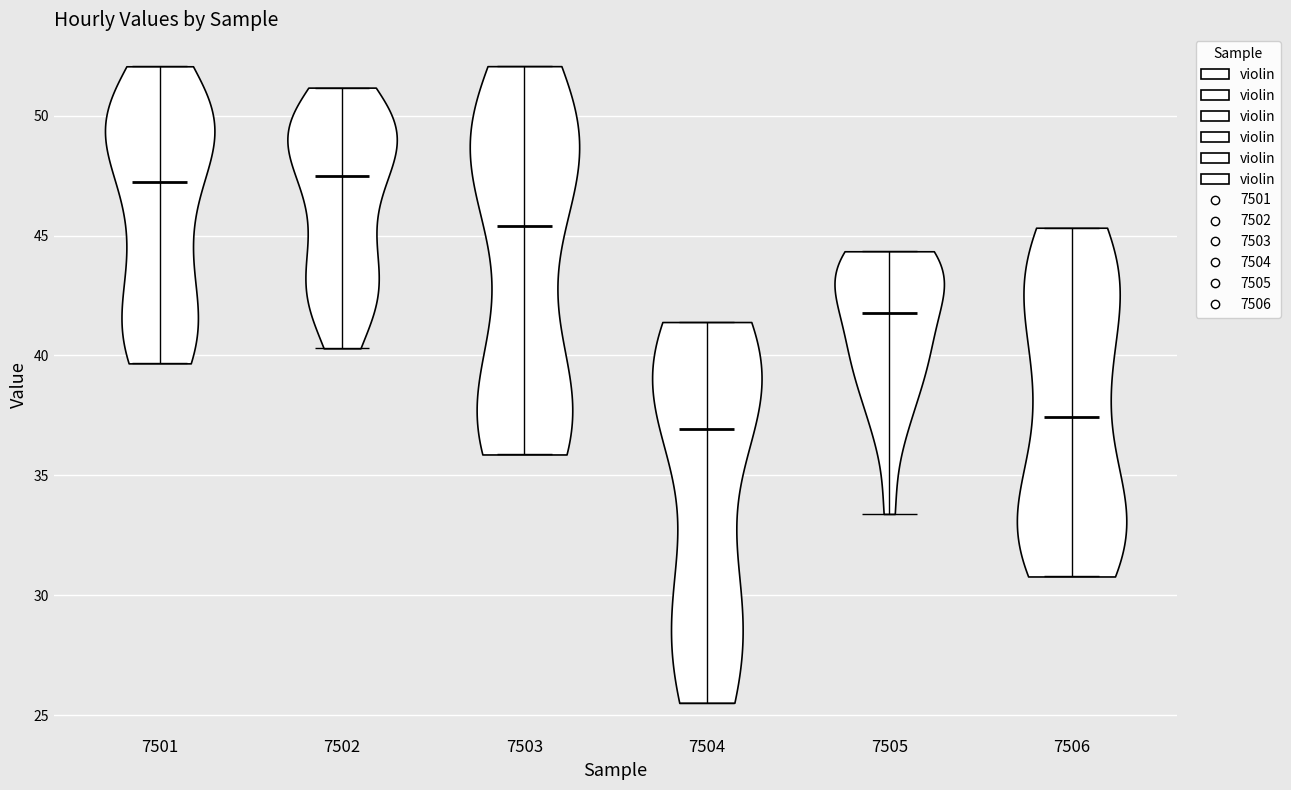

Reading left to right, read every violin against the y-axis: where its median line is, and the lowest and highest points it reaches. The values are not printed on the chart, so give them approximately, as read against the axis.

7501: median line 47.0, lowest point 39.5, highest point 52.0
7502: median line 47.5, lowest point 40.5, highest point 51.0
7503: median line 45.5, lowest point 36.0, highest point 52.0
7504: median line 37.0, lowest point 25.5, highest point 41.5
7505: median line 42.0, lowest point 33.5, highest point 44.5
7506: median line 37.5, lowest point 31.0, highest point 45.5